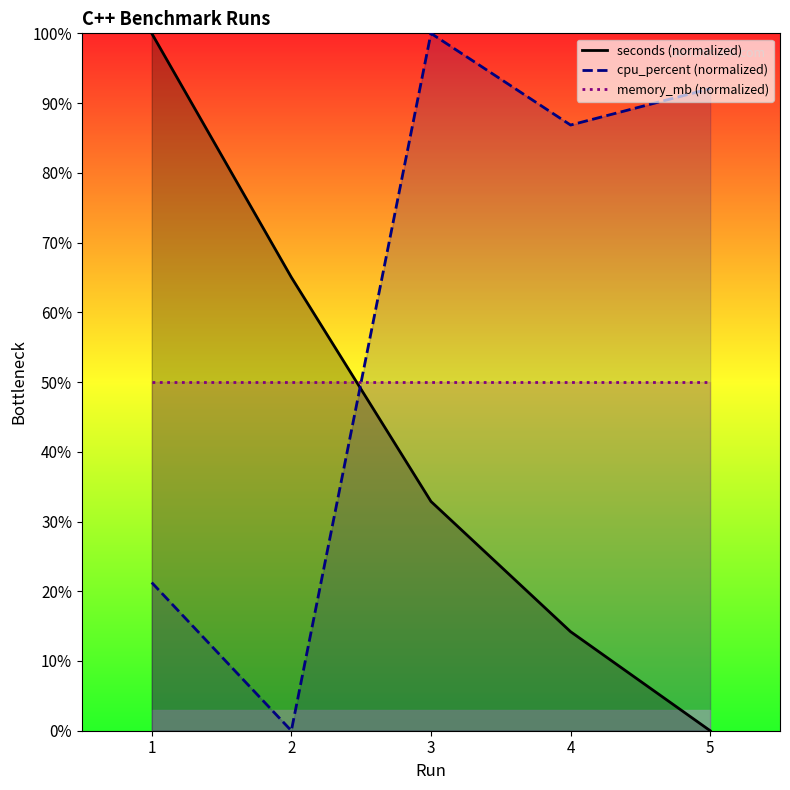

Reading right to left, what are all the values shown in this chart?

seconds (normalized): 5=0.0	4=14.2	3=32.9	2=65.0	1=100.0
cpu_percent (normalized): 5=92.1	4=86.9	3=100.0	2=0.0	1=21.3
memory_mb (normalized): 5=50.0	4=50.0	3=50.0	2=50.0	1=50.0